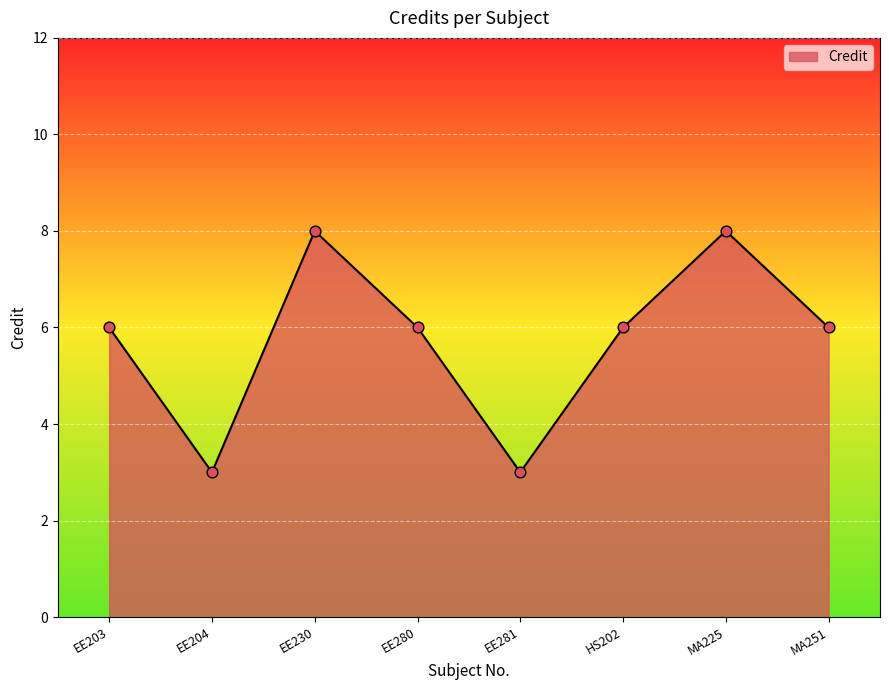

Which has a higher value, EE230 or EE280?

EE230